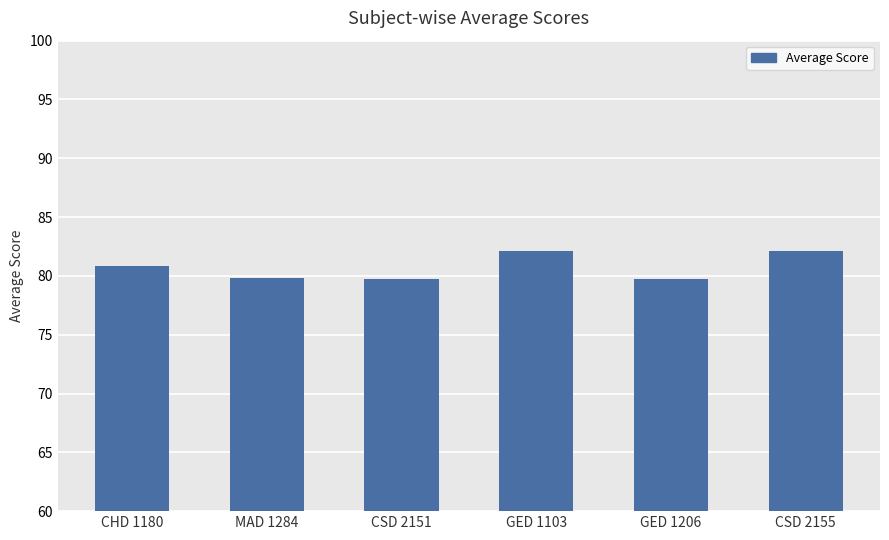

What is the change in value from MAD 1284 to CSD 2155?

+2.3